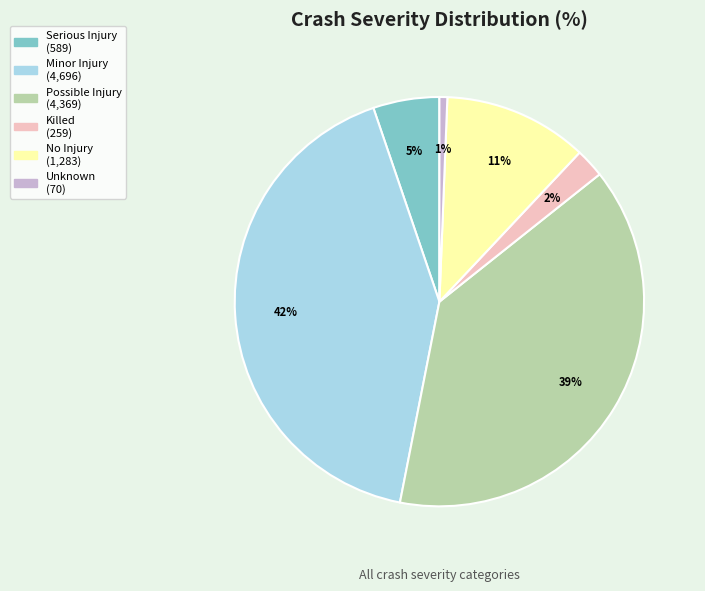

To the nearest percent, what is the difference between the largest and smallest slice percentages?

41%